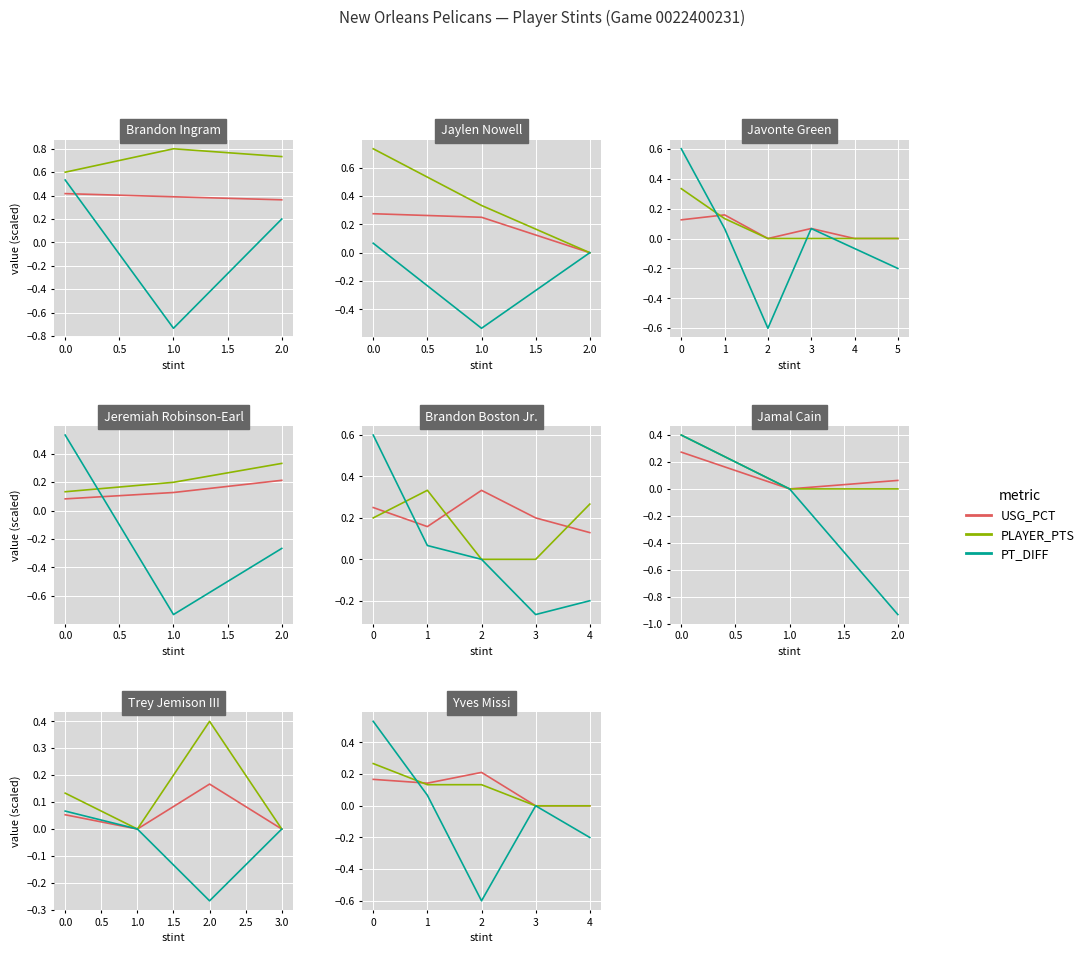

The USG_PCT series shows -0.1 at 3. True or false?

False